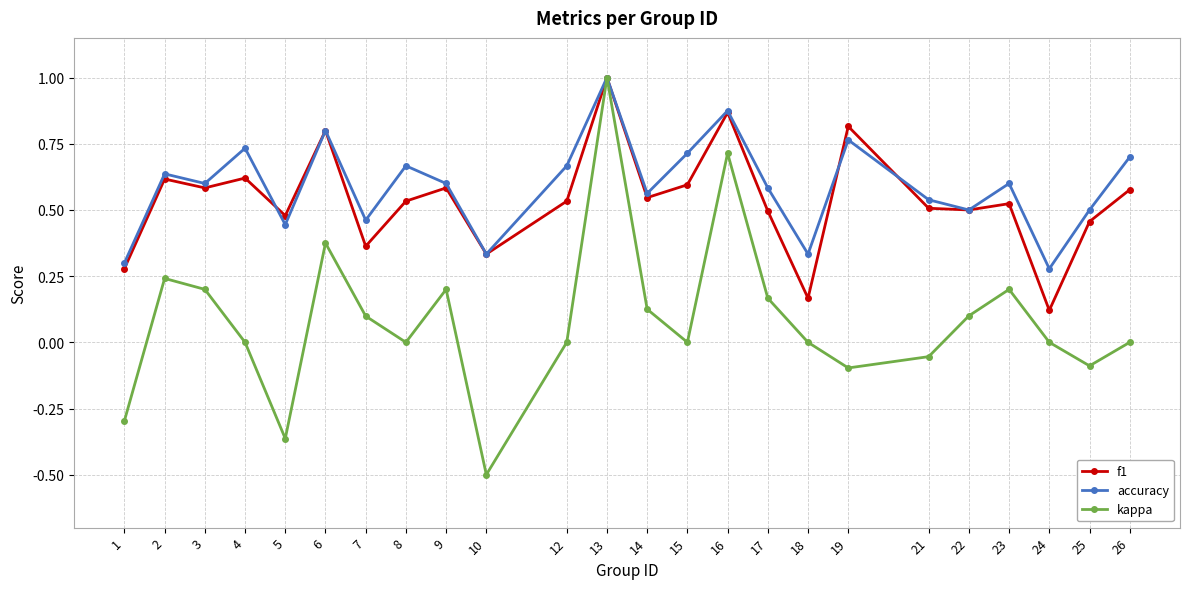

Which series has the largest range (max minus min)?

kappa